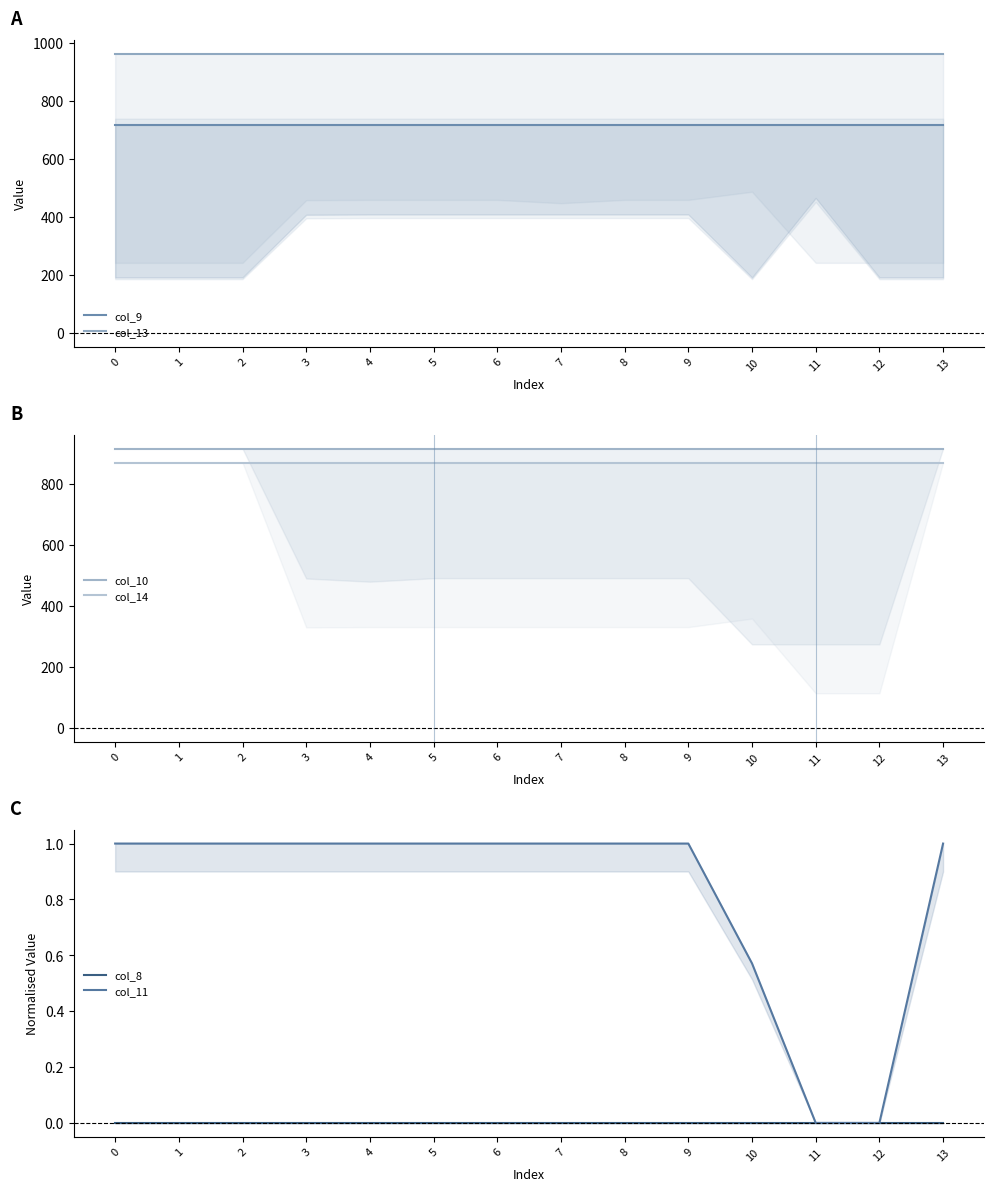

What is the spread (max minus min) of values at 2?

962.7